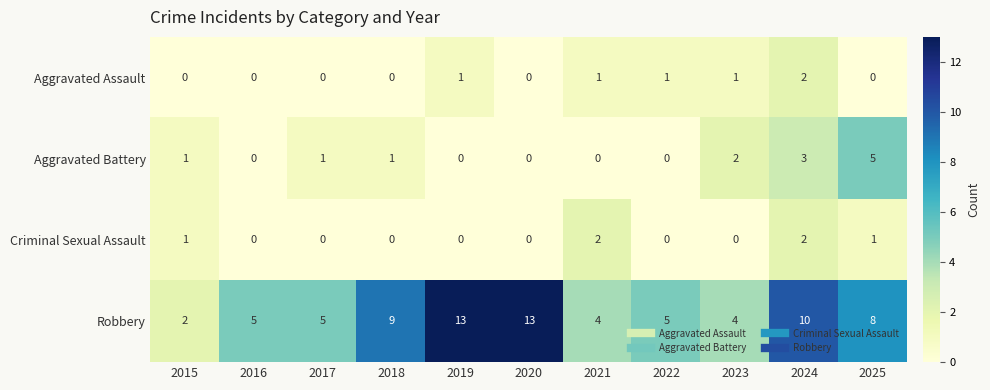

Between 2019 and 2022, which series saw the biggest shift?

Robbery